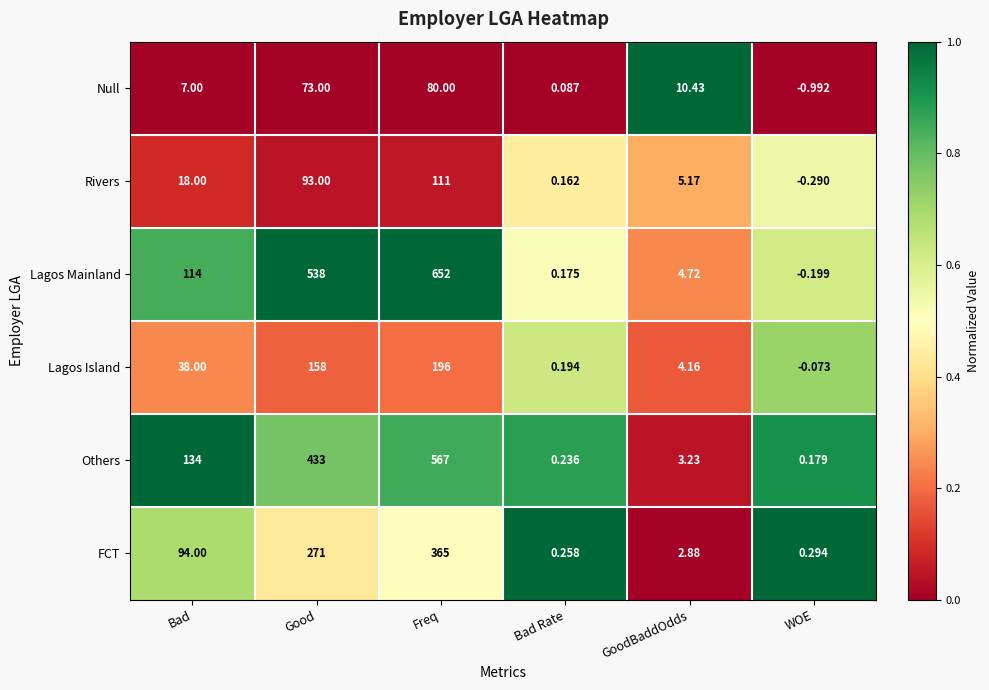

Between Bad and Freq, which series saw the biggest shift?

Lagos Mainland